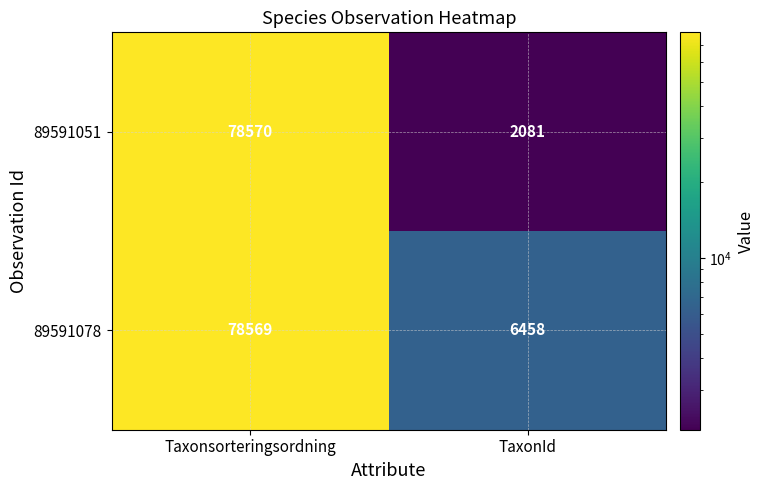

Which series changed the most between Taxonsorteringsordning and TaxonId?

89591051